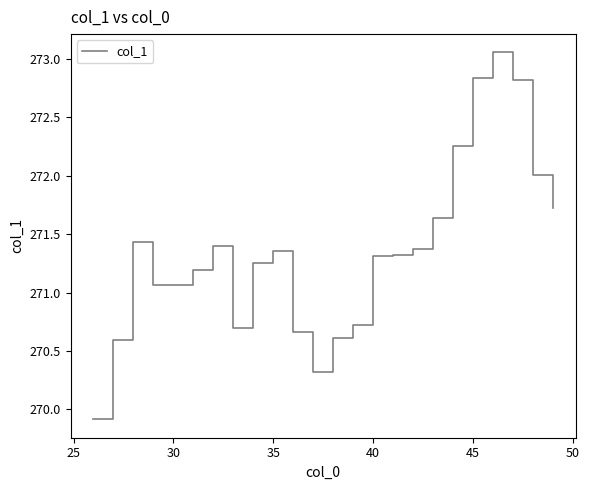

What is the difference between the maximum and minimum values?

3.1